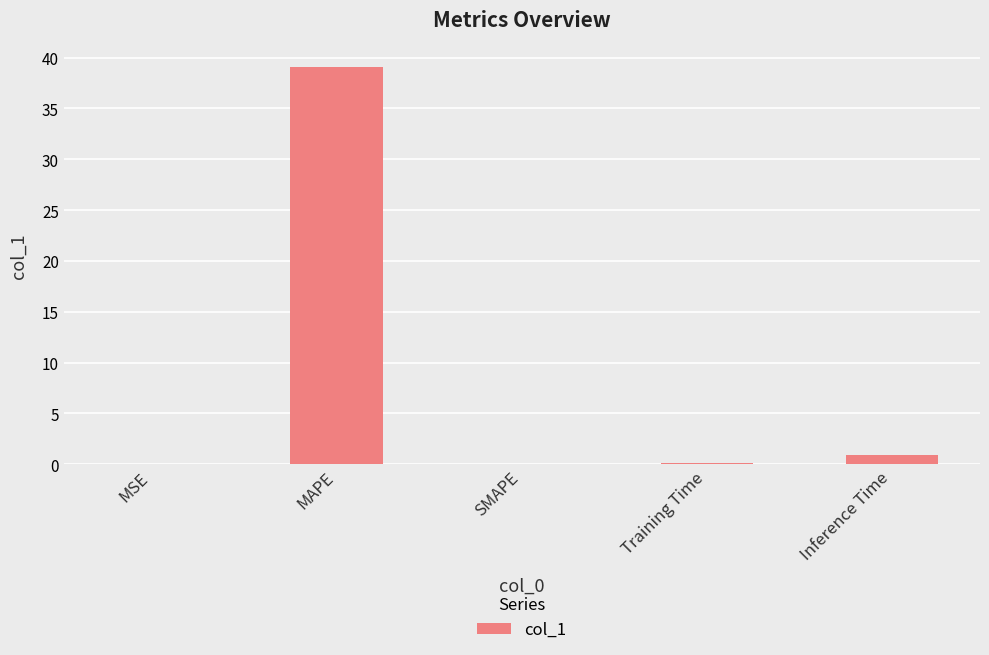

What is the maximum value shown in the chart?

39.1